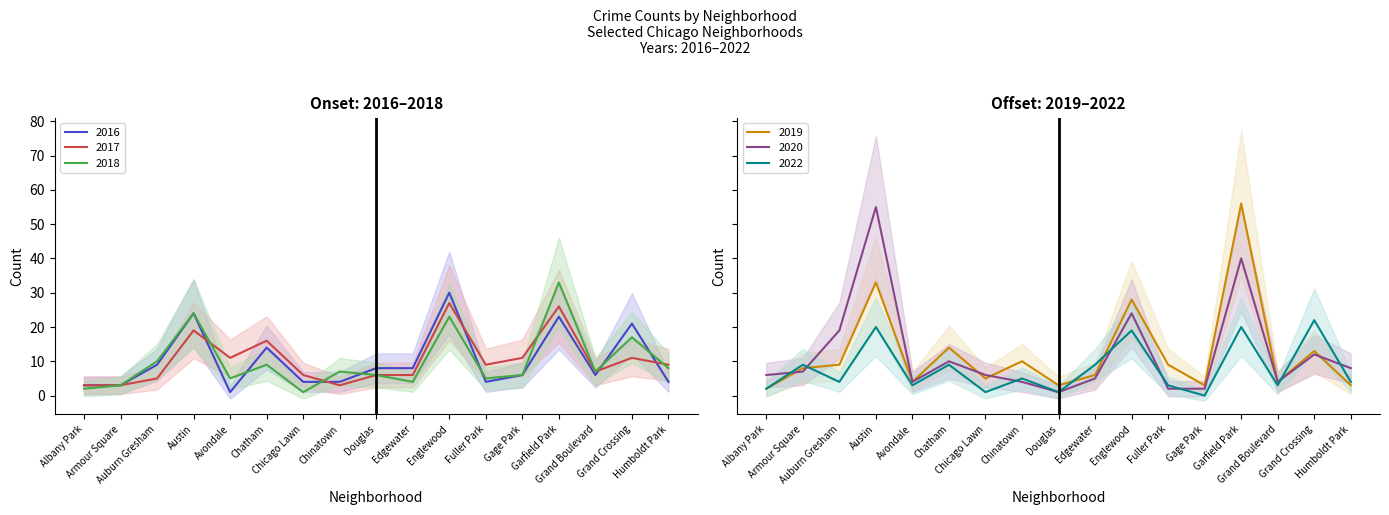

What is the difference between the maximum and second lowest values in the 2020 series?

53